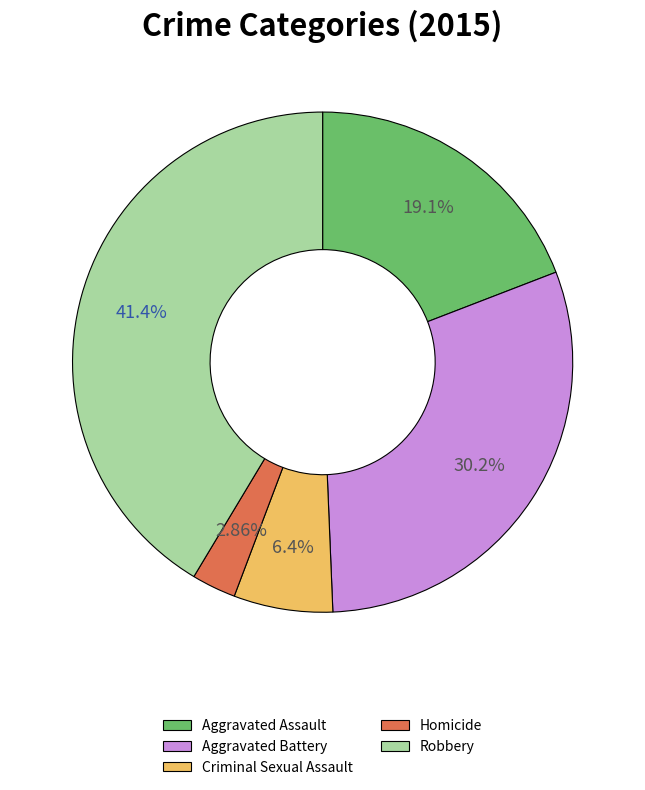

To the nearest percent, what is the difference between the Robbery and Aggravated Assault slice percentages?

22%